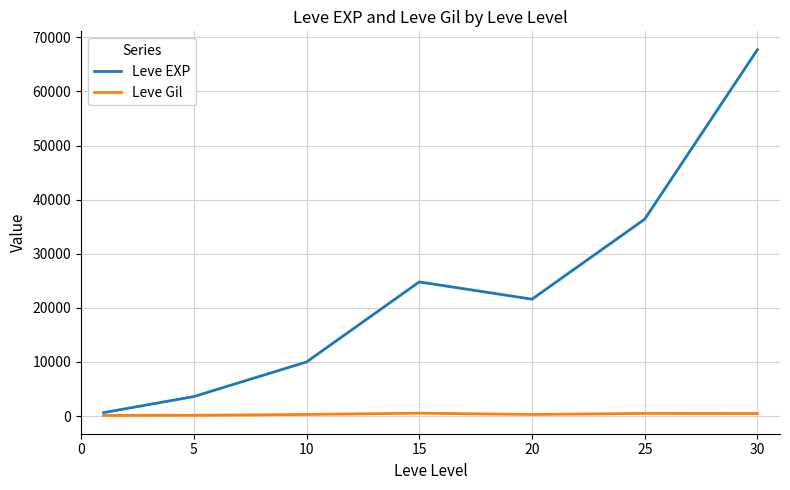

Which series has the widest spread of values?

Leve EXP